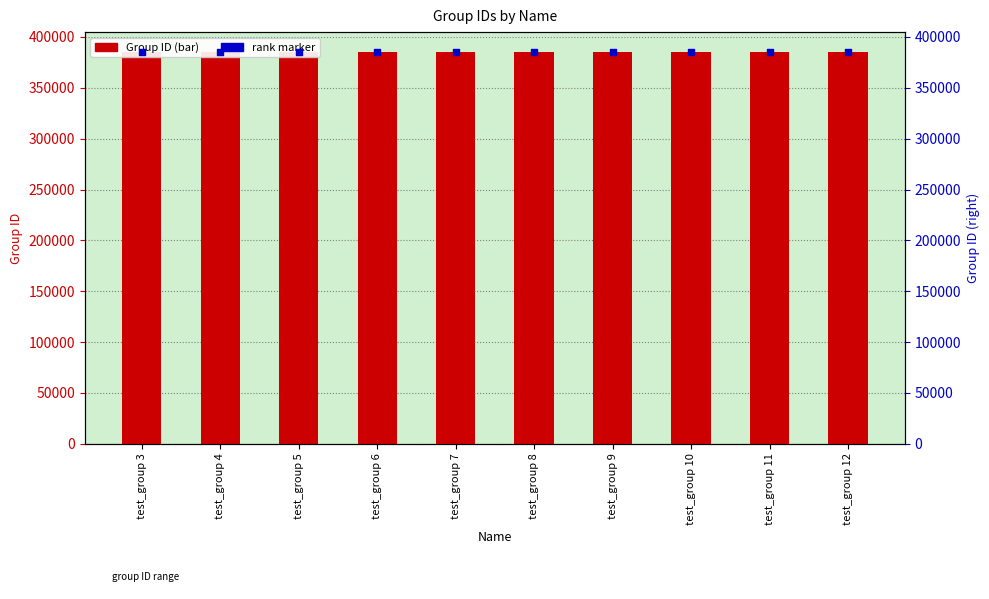

Which series has the largest Y range (max minus min)?

Group ID